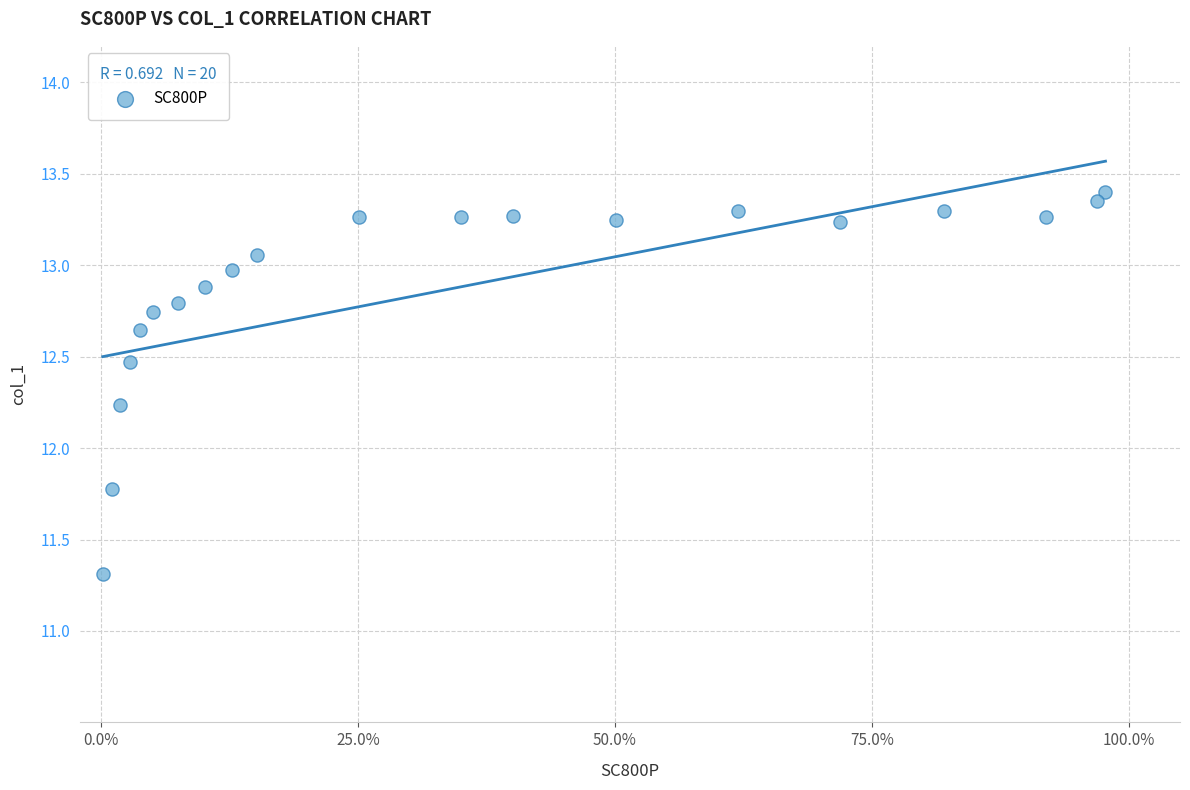

What is the range of X values (max minus min)?

1.0